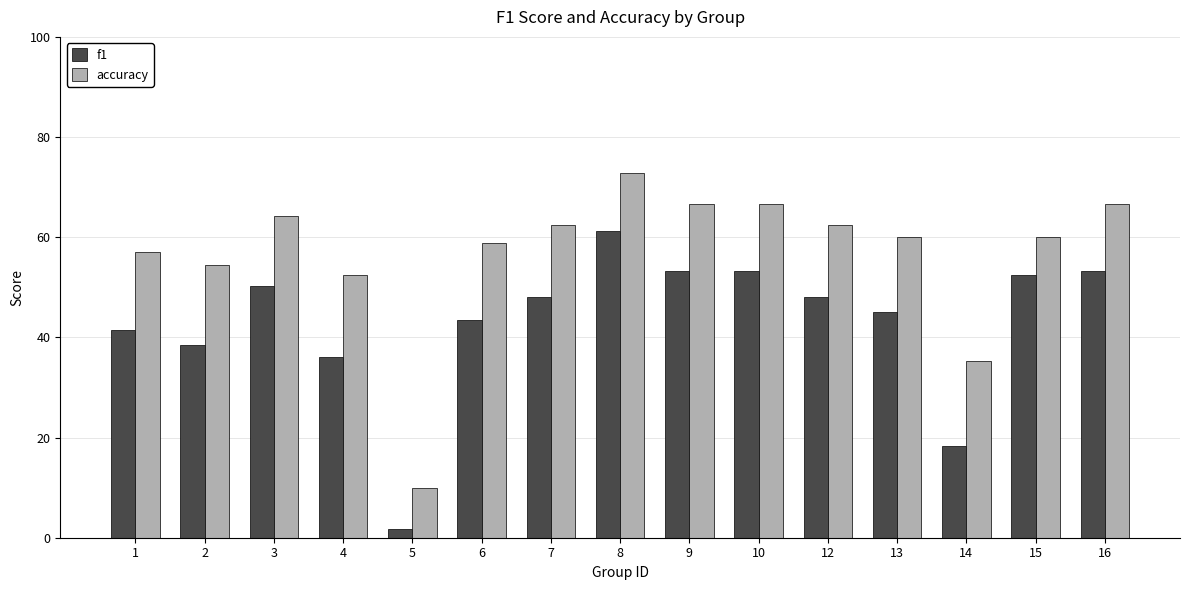

Are the bars grouped side by side (vs. stacked)?

Yes